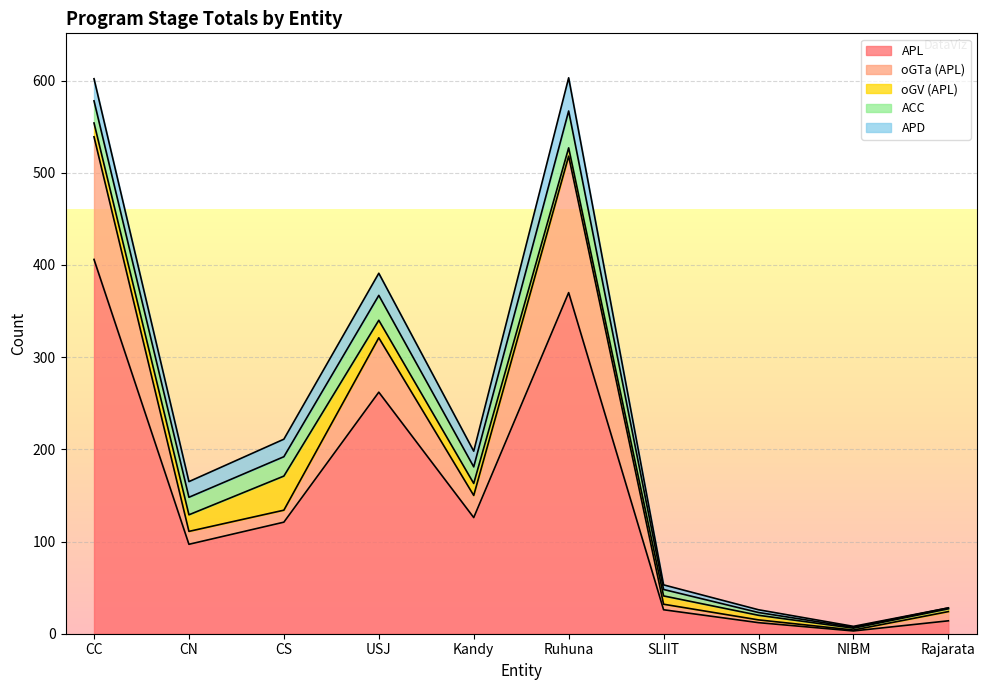

How many values in the APD series exceed 17?

4